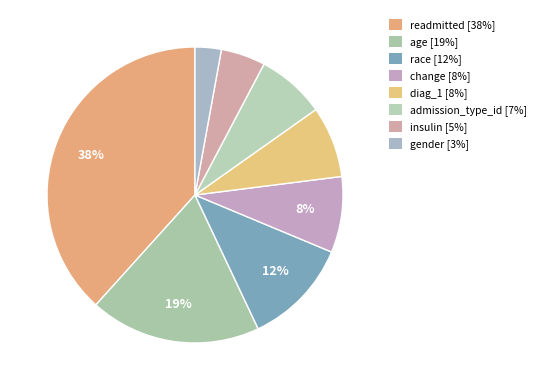

Count the number of slices in the pie.

8